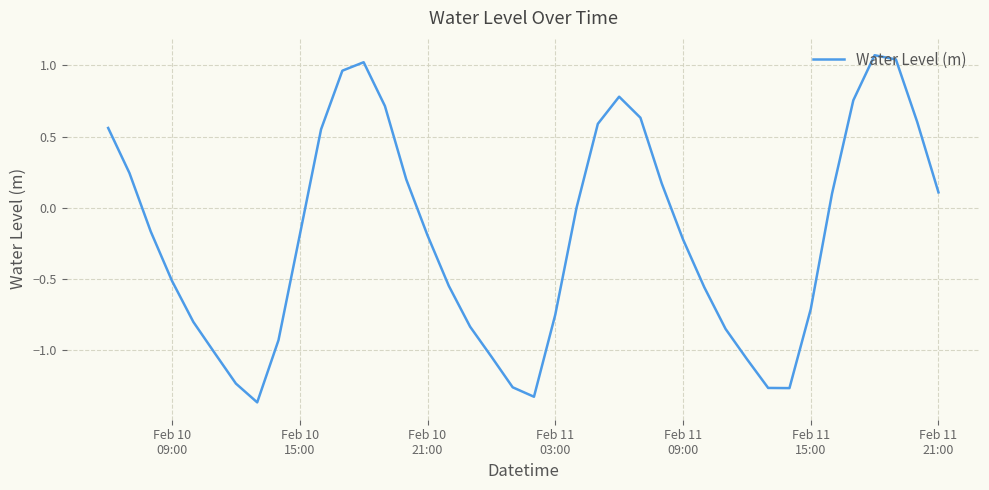

What is the difference between the maximum and minimum values?

2.4